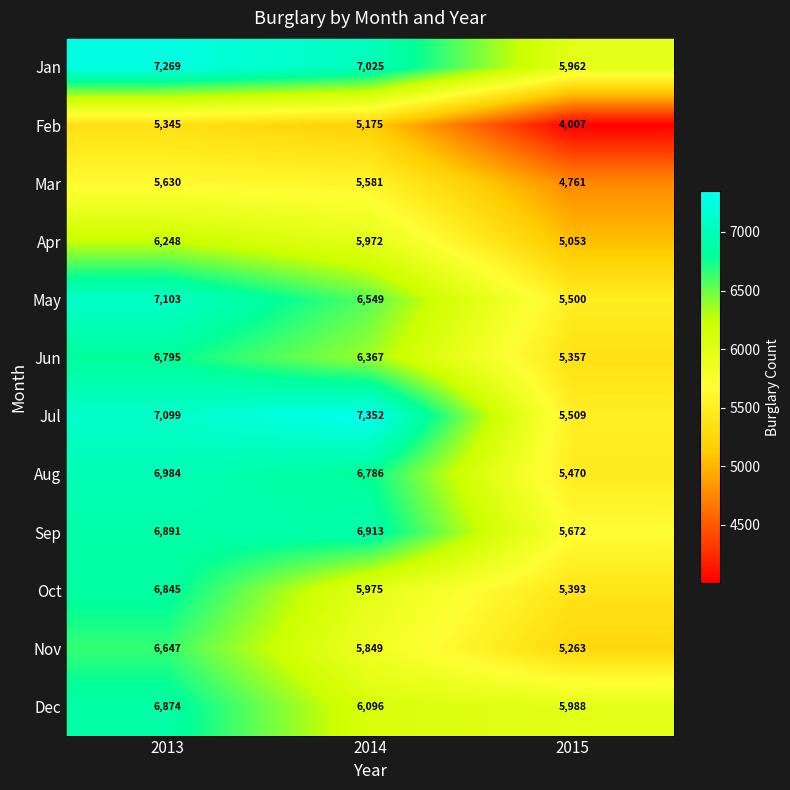

Which series has the largest range (max minus min)?

Jul